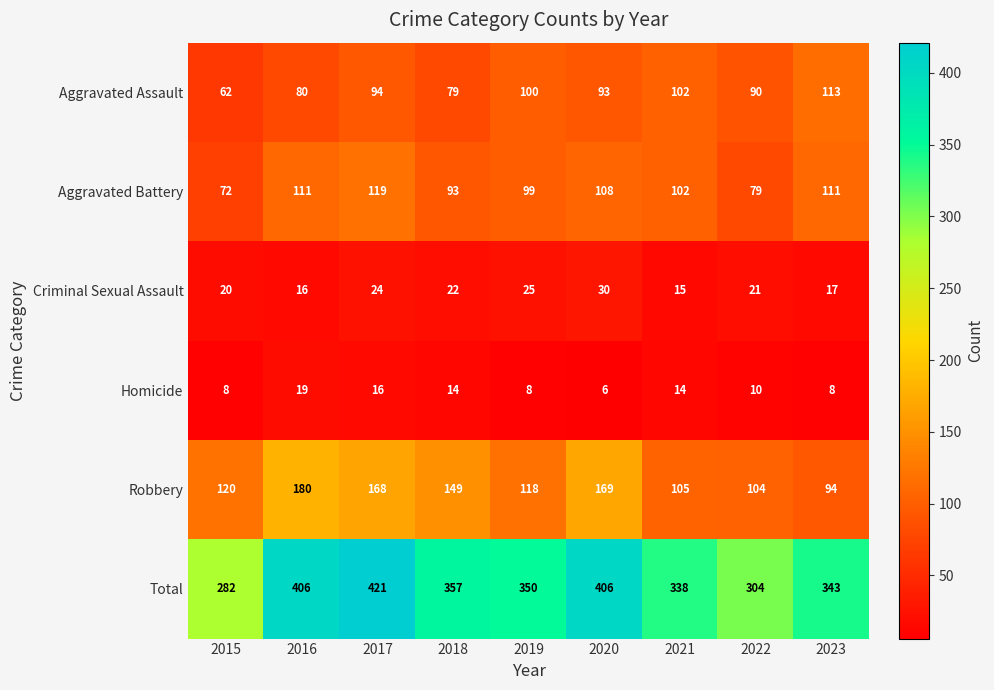

Which series has the largest total across all categories?

Total